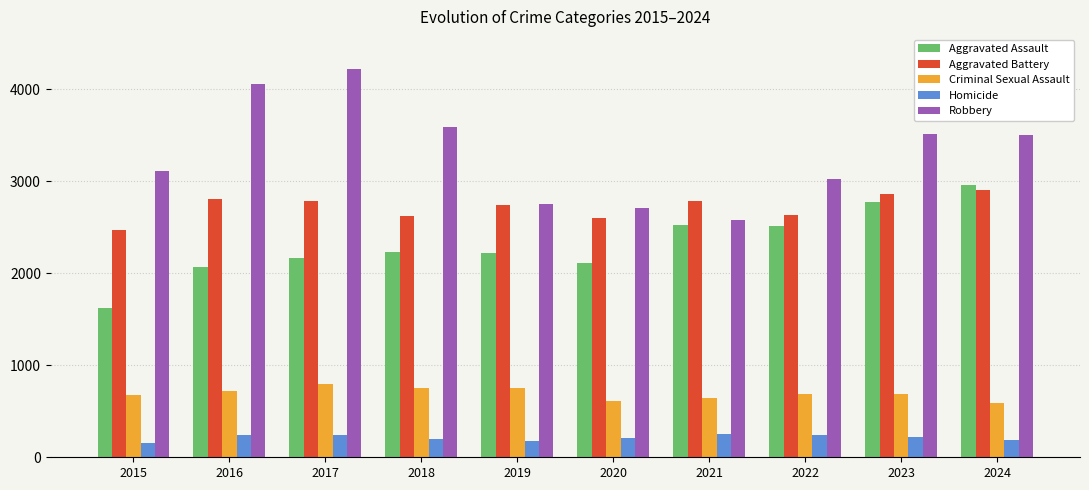

What is the difference between the maximum and second lowest values in the Aggravated Battery series?

295